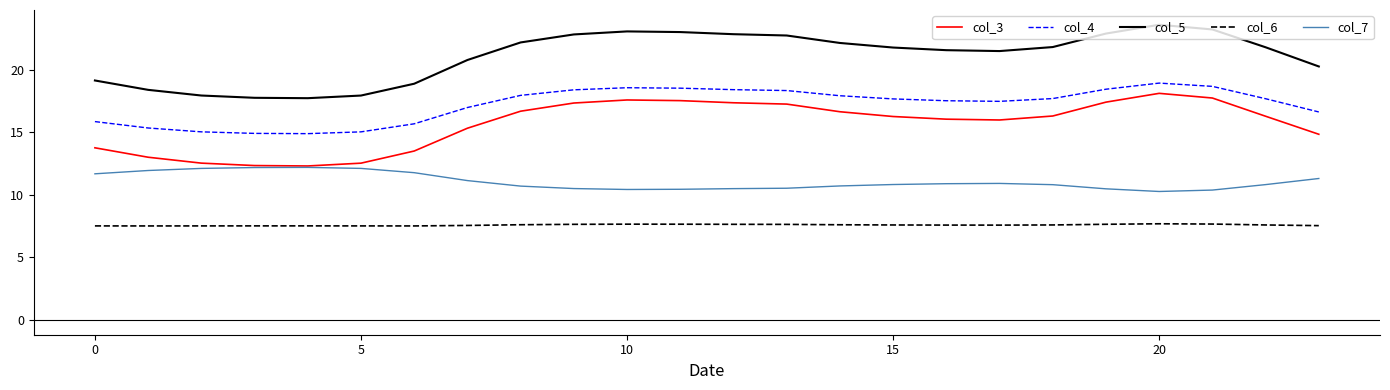

True or false: col_4 and col_3 cross at least once.

False